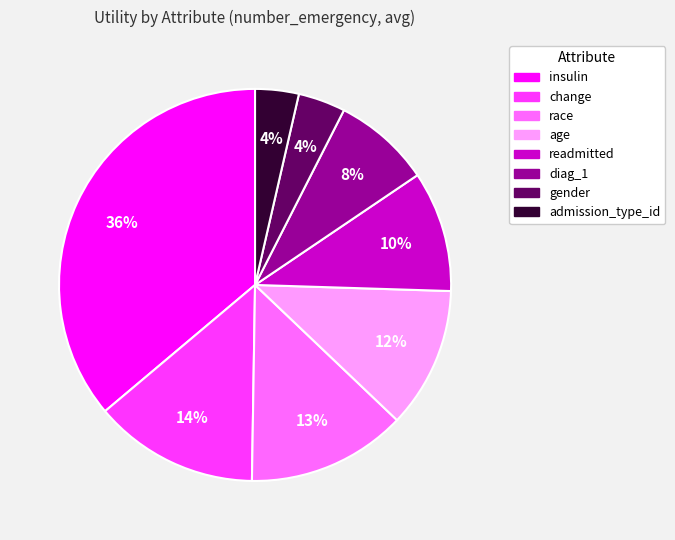

The race slice represents 18% of the pie. True or false?

False